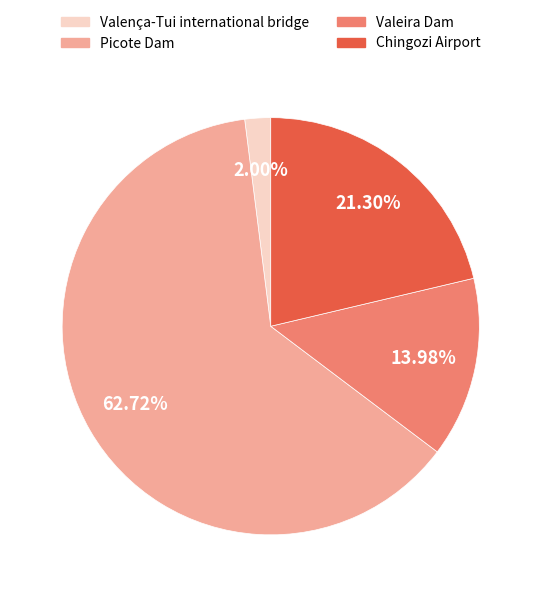

Count the number of slices in the pie.

4